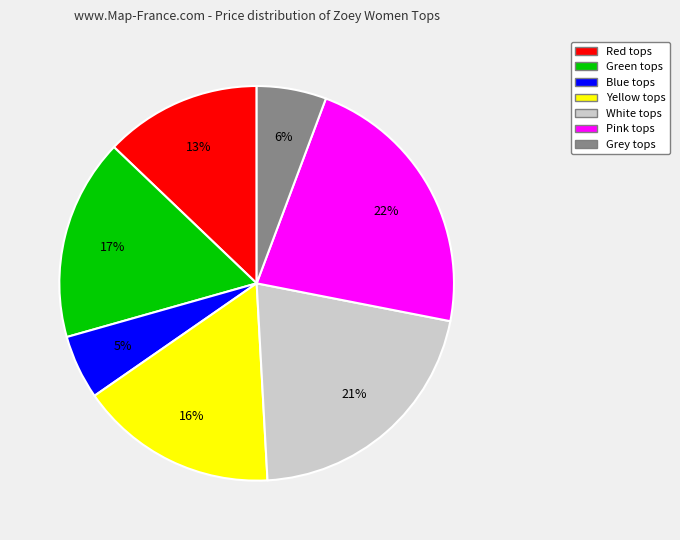

To the nearest percent, what is the average slice percentage?

14%